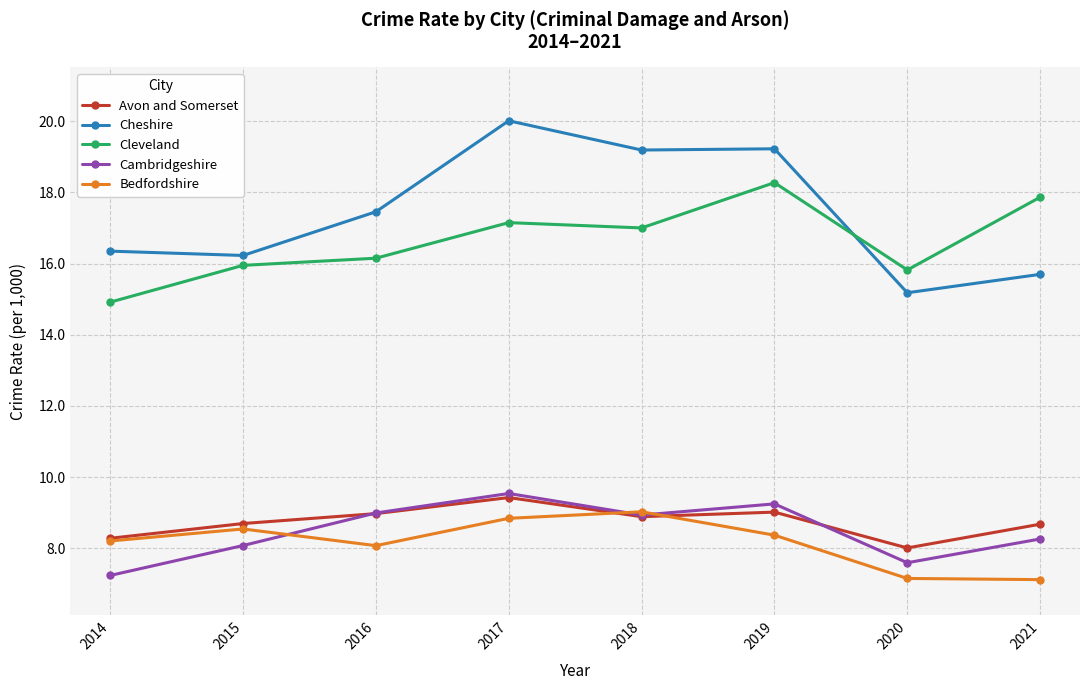

What value does the Cambridgeshire series have at 2017?

9.5